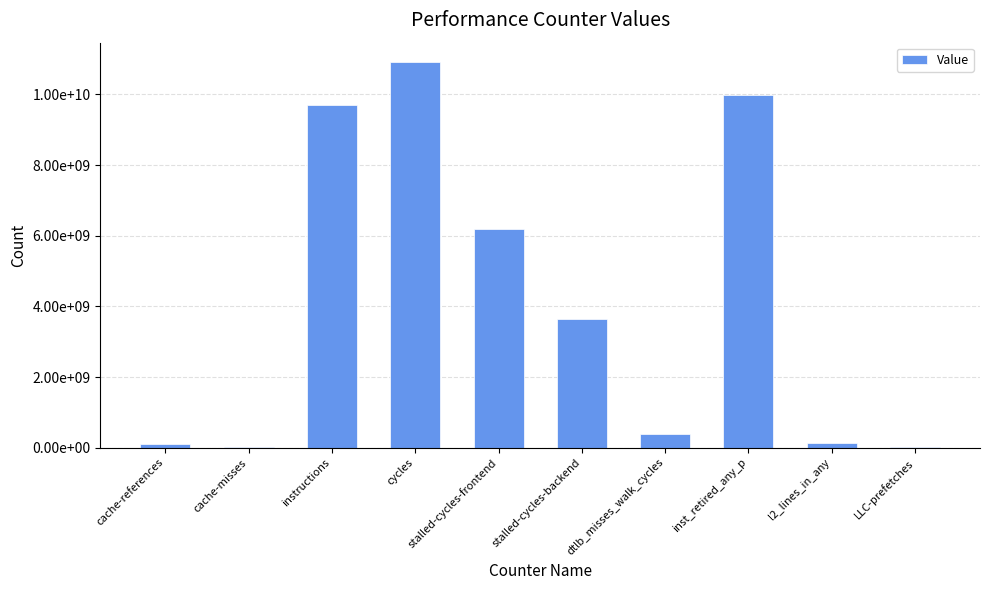

List the labels in order of value, smallest first.

cache-misses, LLC-prefetches, cache-references, l2_lines_in_any, dtlb_misses_walk_cycles, stalled-cycles-backend, stalled-cycles-frontend, instructions, inst_retired_any_p, cycles